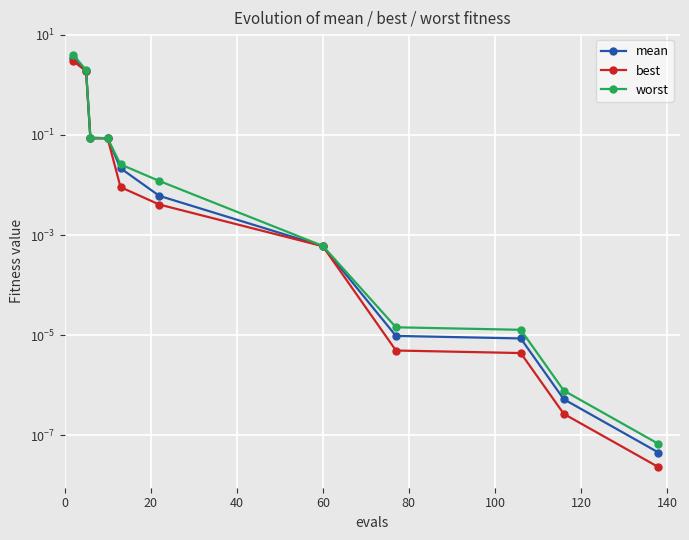

In best, how many points are higher than both neighbors (excluding endpoints)?

1